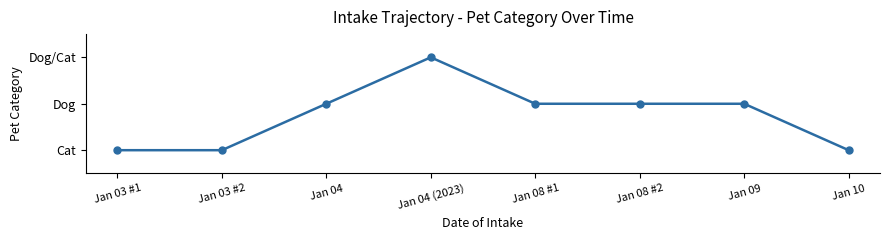

Does the chart have visible grid lines?

No